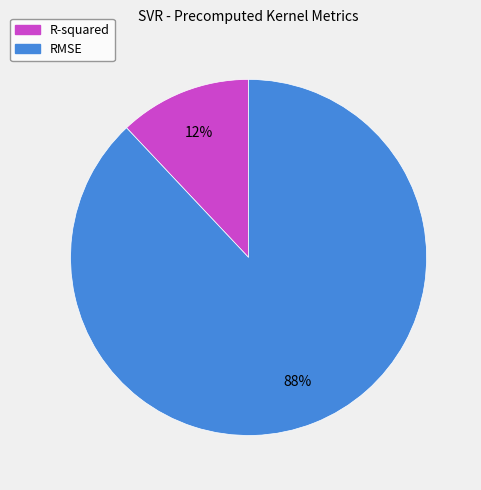

Count the number of slices in the pie.

2